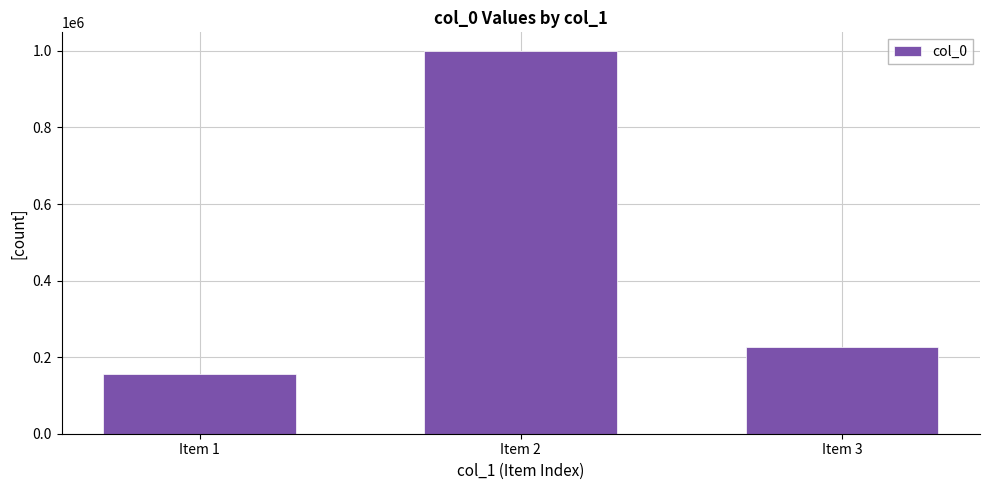

Where is the data nearest to the value 576960?

Item 3